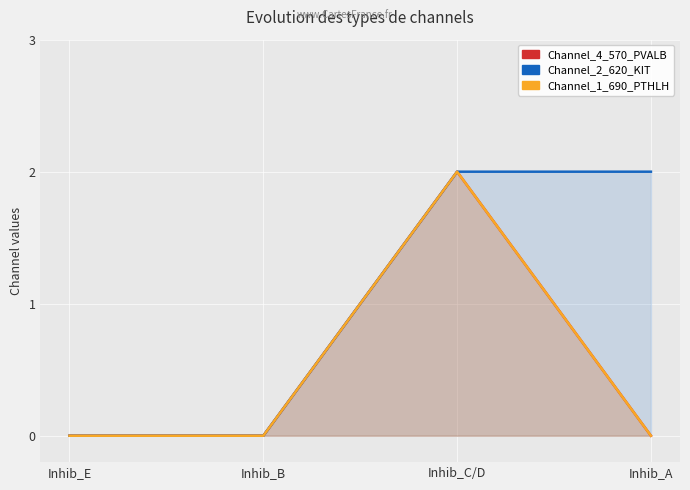

At which category is the sum across all series the highest?

Inhib_C/D